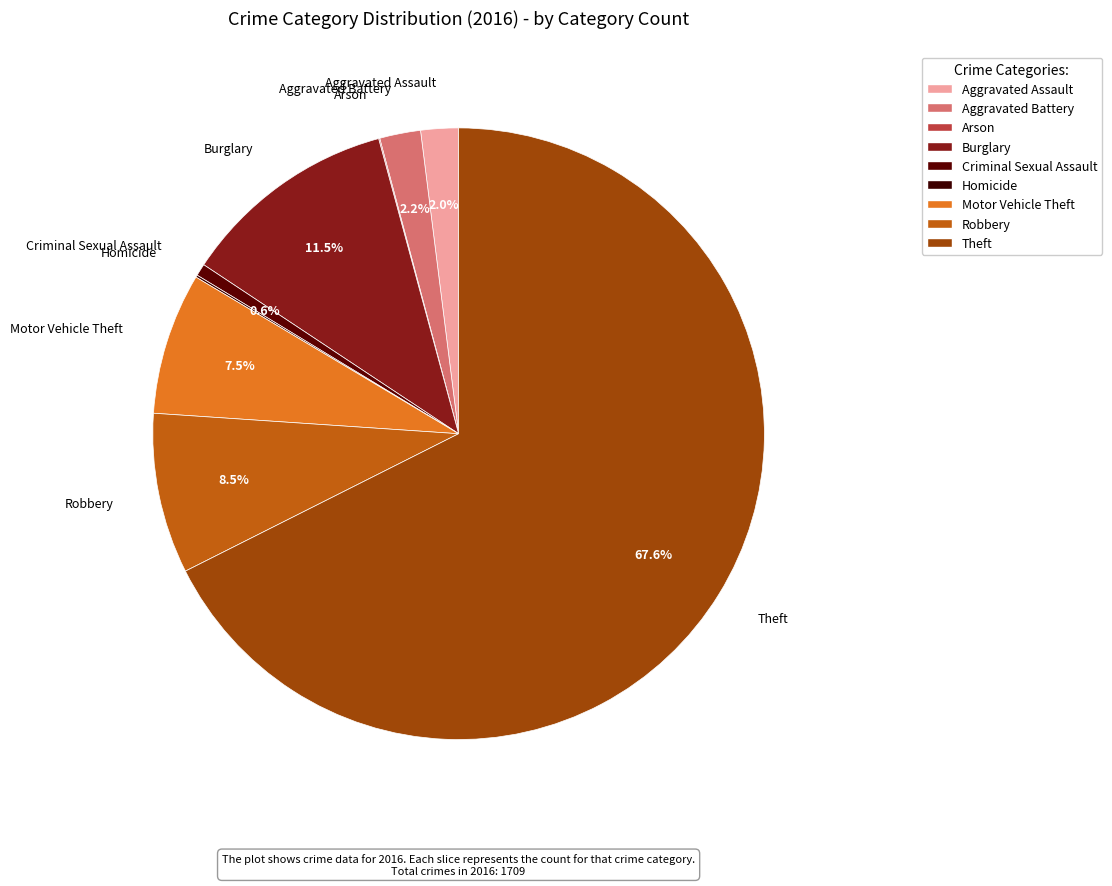

Which has a higher value, Aggravated Battery or Burglary?

Burglary